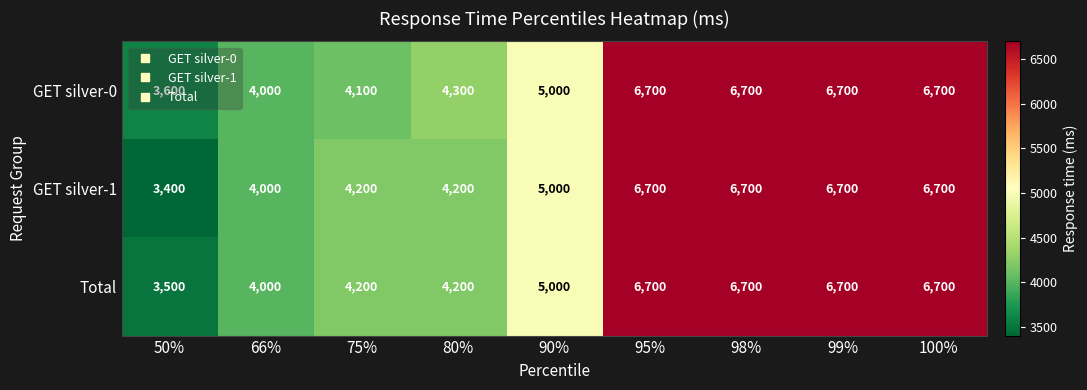

Count the number of data series in this chart.

3